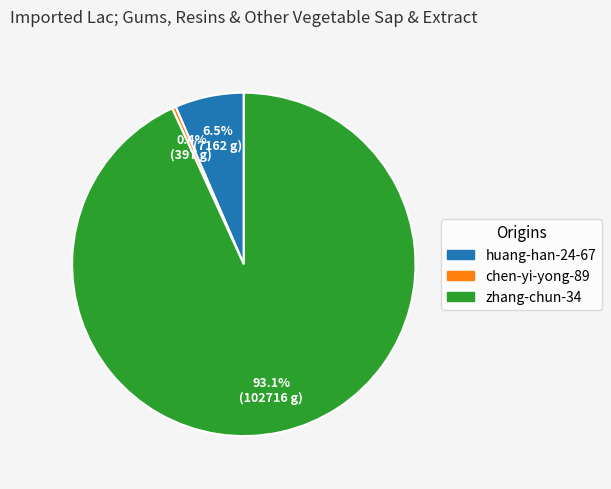

To the nearest percent, what is the difference between the huang-han-24-67 and zhang-chun-34 slice percentages?

87%